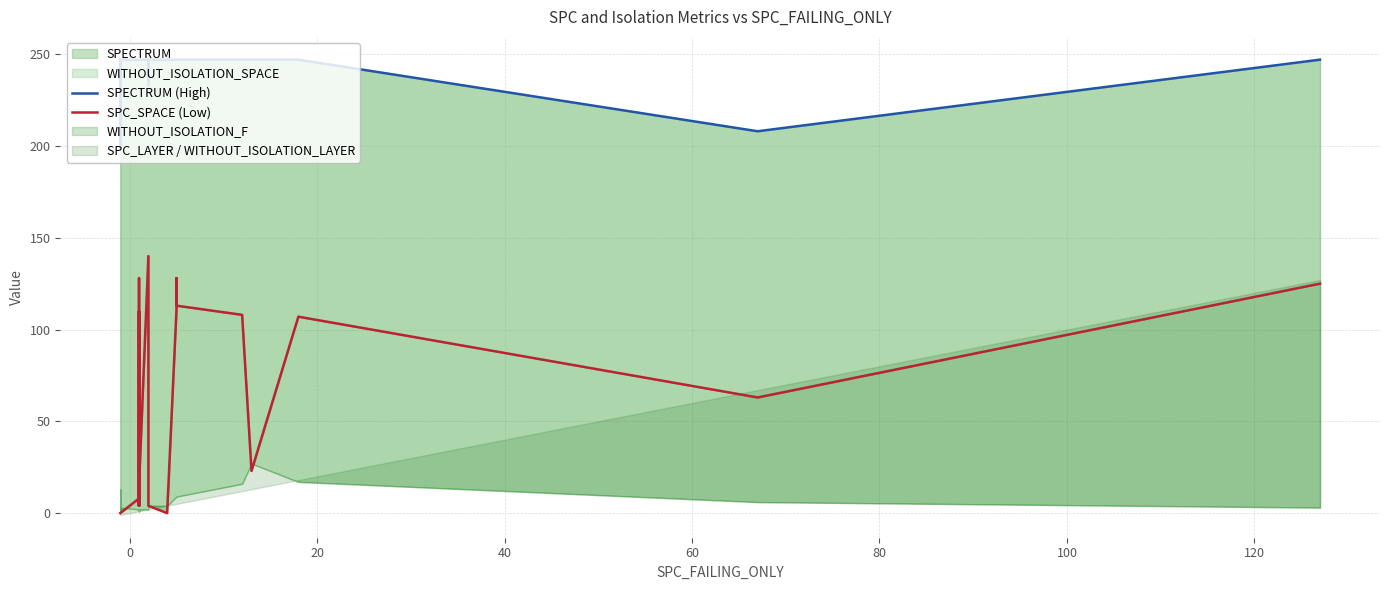

In SPECTRUM (High), how many points are lower than both neighbors (excluding endpoints)?

4